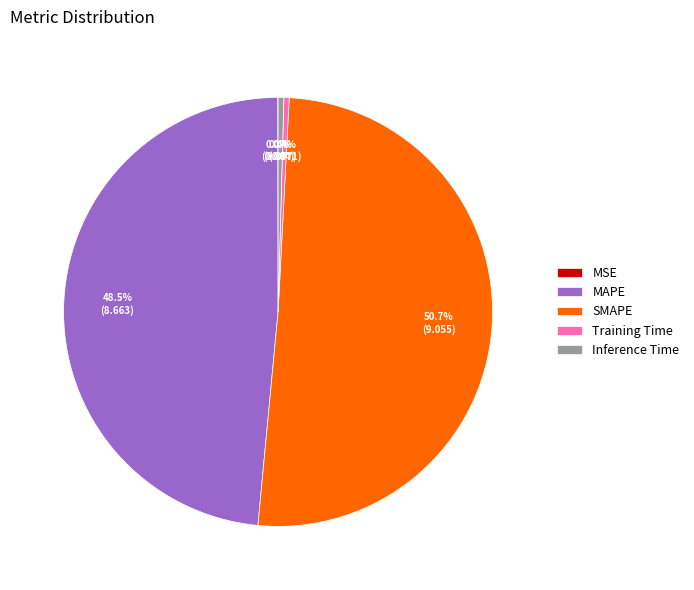

Combined, do SMAPE and MAPE account for over 50%?

Yes